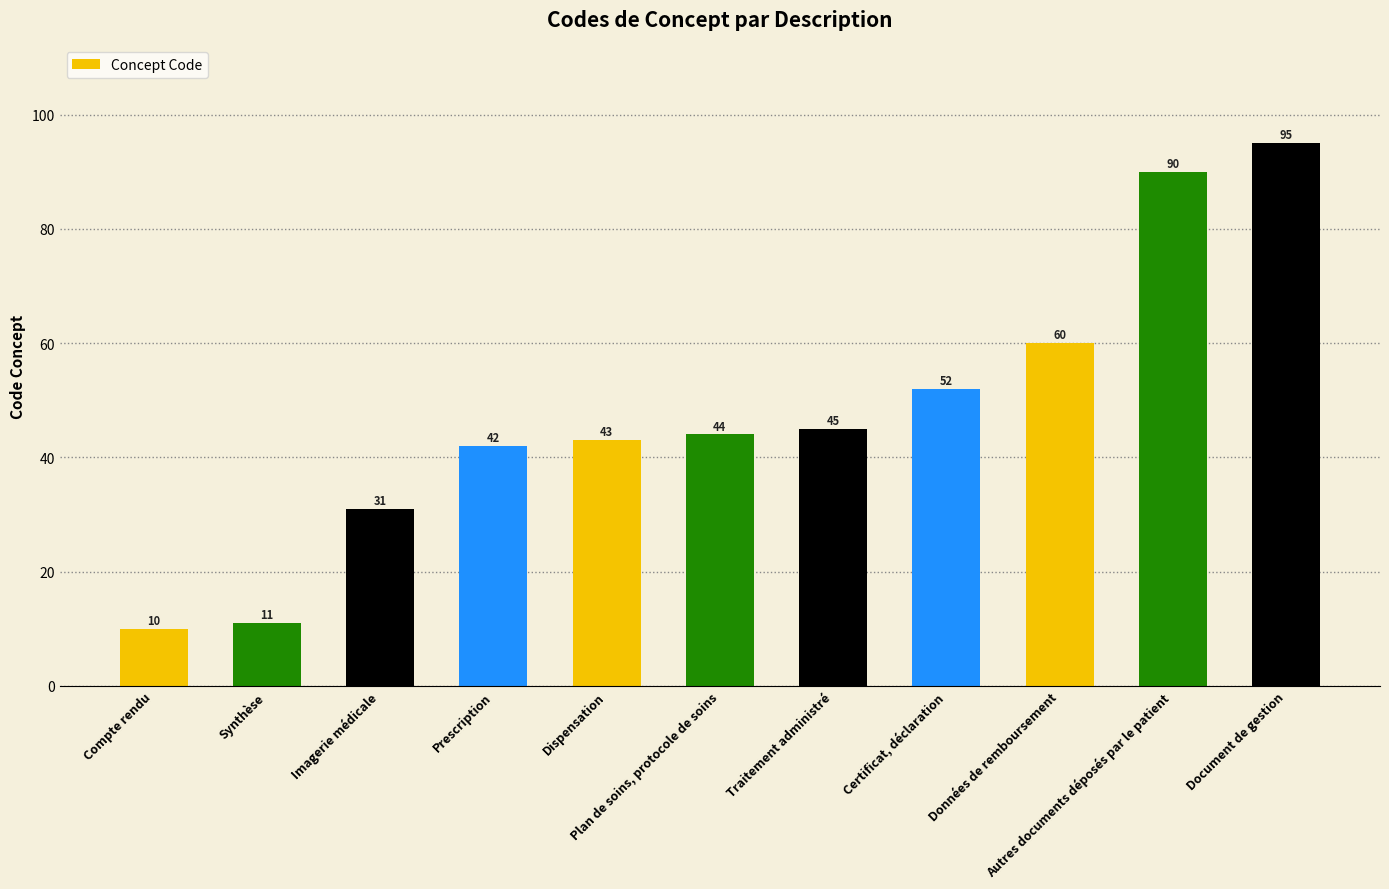

What is the minimum value shown in the chart?

10